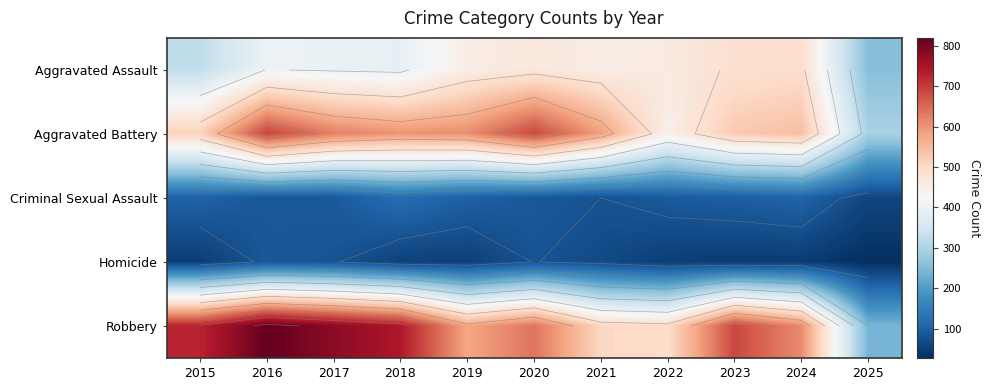

At which label does Homicide reach its minimum?

2025